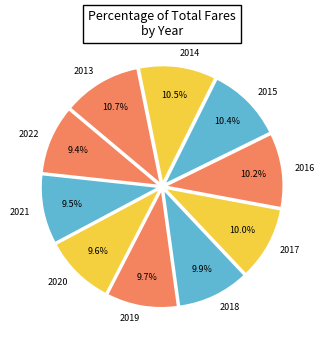

Approximately how many times larger is the value at 2020 compared to 2016?

0.9